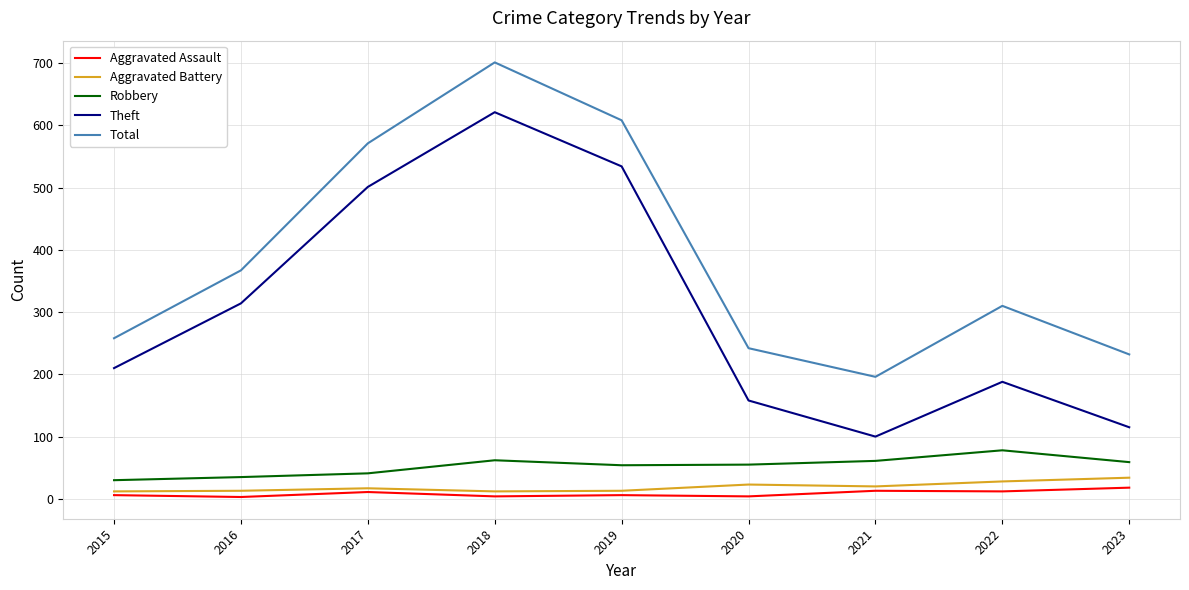

Which series has the largest total across all categories?

Total